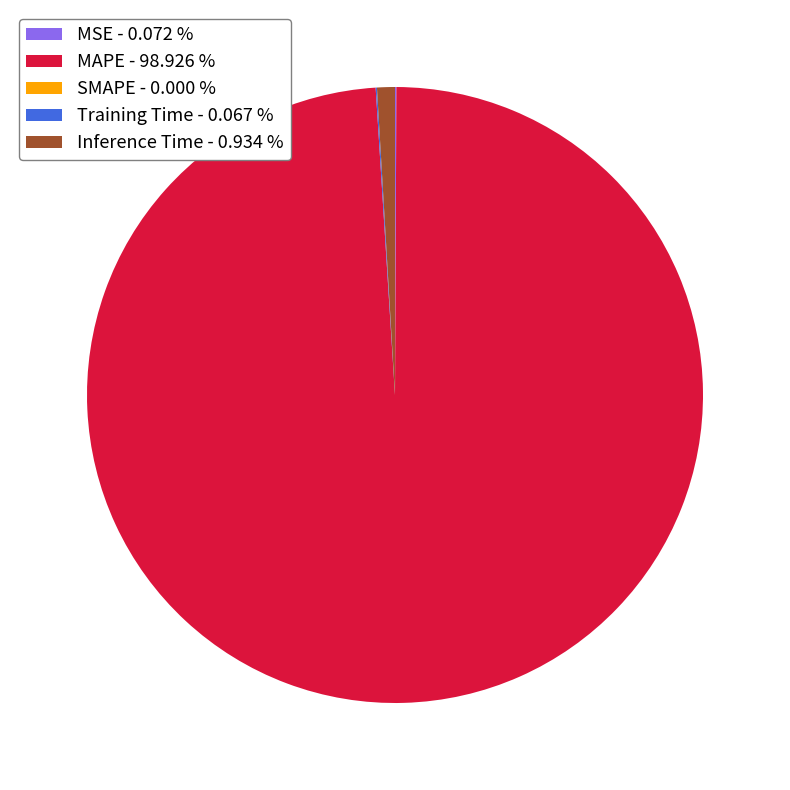

Is there a majority slice in this chart?

Yes